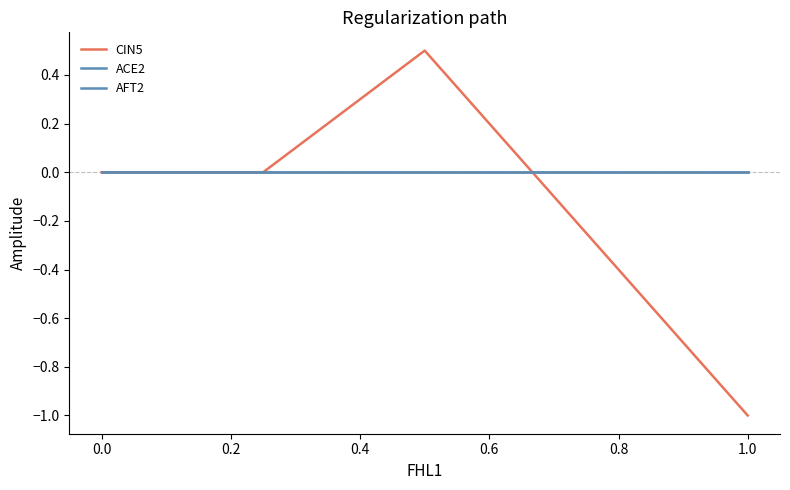

Reading right to left, what are all the values shown in this chart?

CIN5: -1.0	0.5	0.0	0.0
ACE2: 0.0	0.0	0.0	0.0
AFT2: 0.0	0.0	0.0	0.0